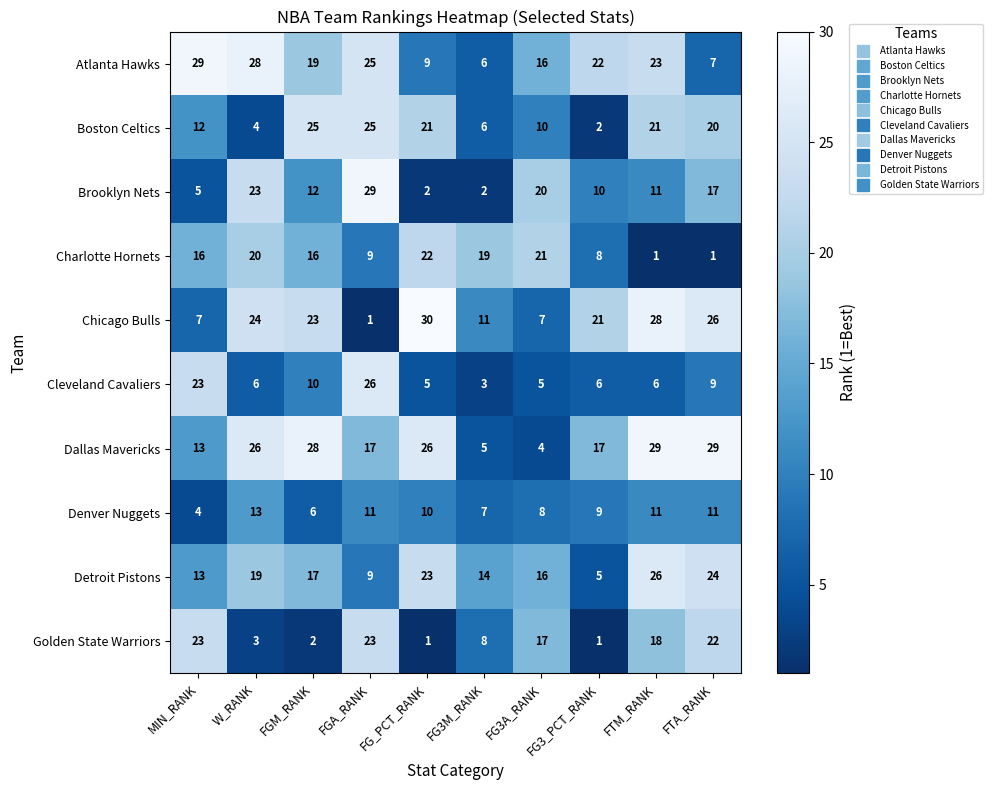

Which series has the largest total across all categories?

Dallas Mavericks